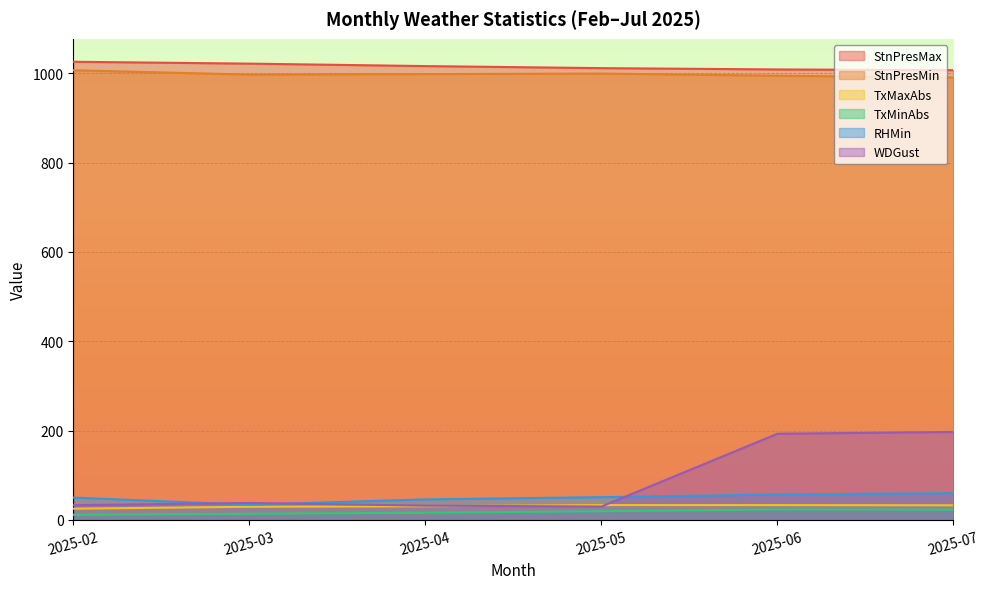

At which category is the sum across all series the highest?

2025-07